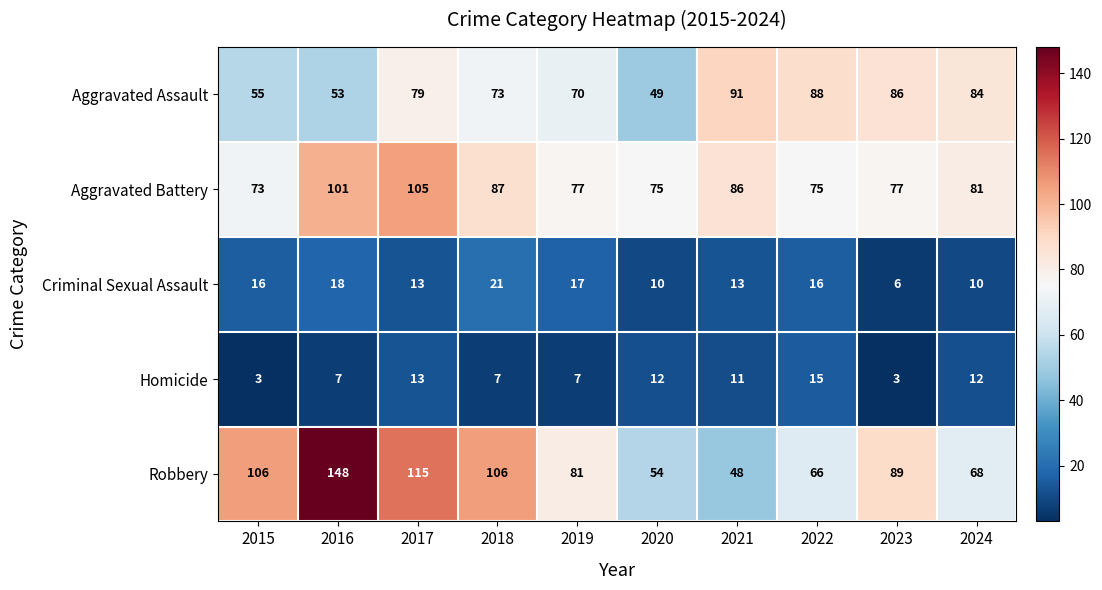

The value of Aggravated Battery at 2023 is 102. True or false?

False